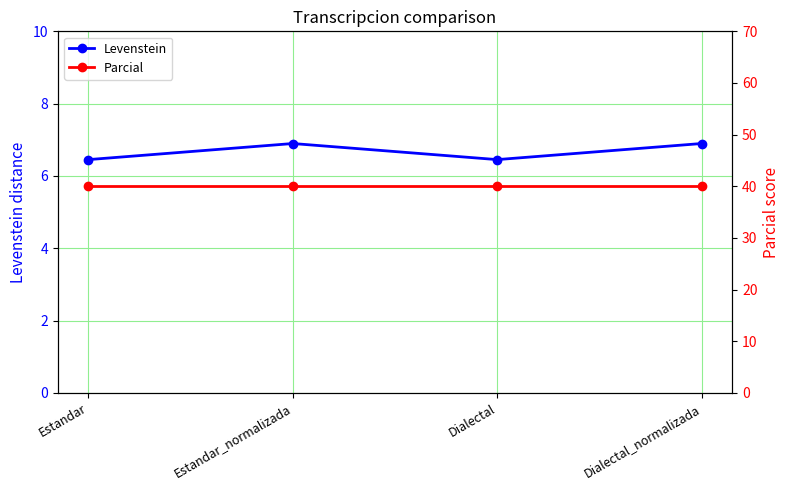

At Estandar_normalizada, list the series in order from largest to smallest.

Parcial, Levenstein